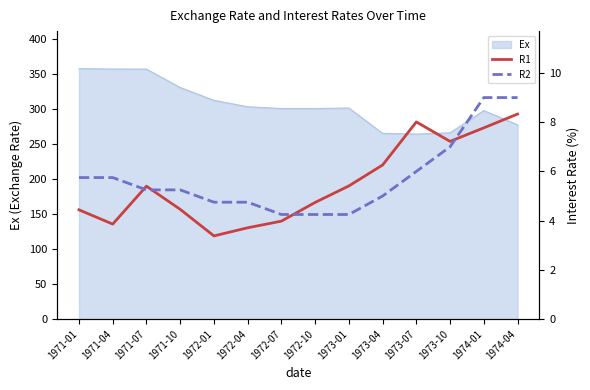

What is the minimum value for Ex?

264.6